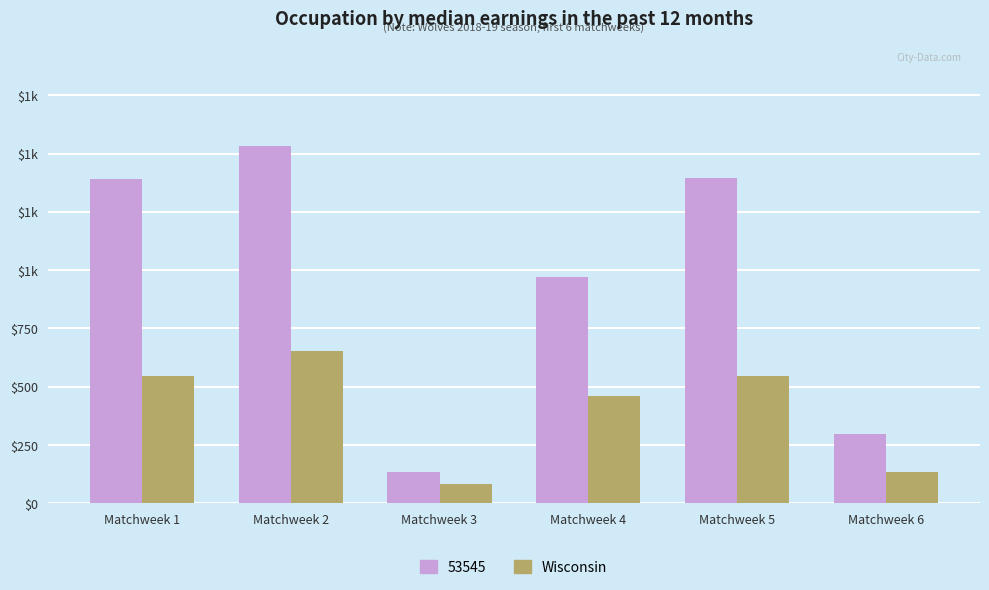

Does the chart contain any negative values?

No